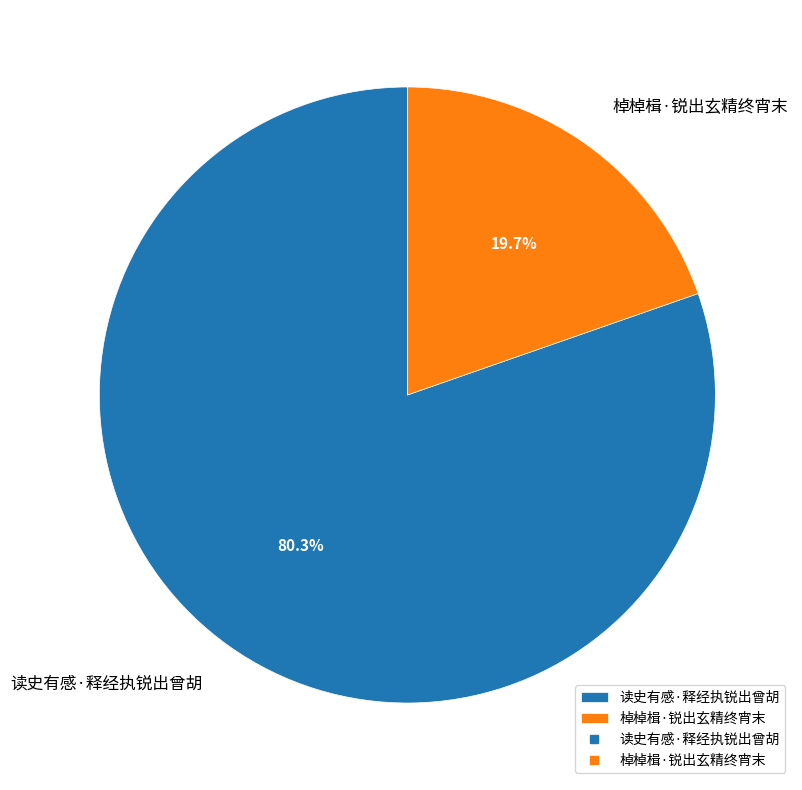

How many segments does this pie chart have?

2